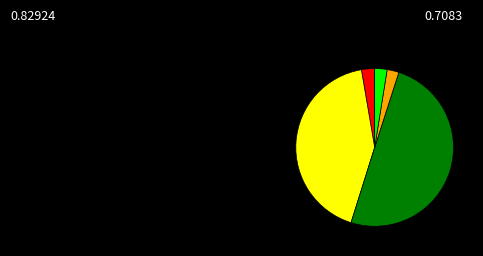

How many slices are in this pie chart?

5